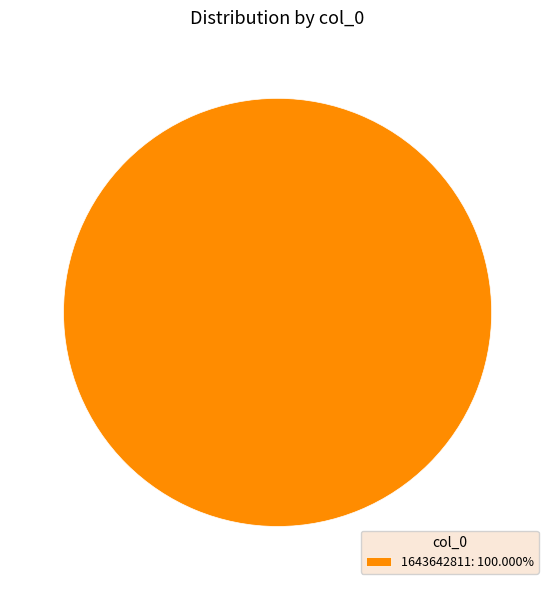

Does any single category account for the majority?

Yes